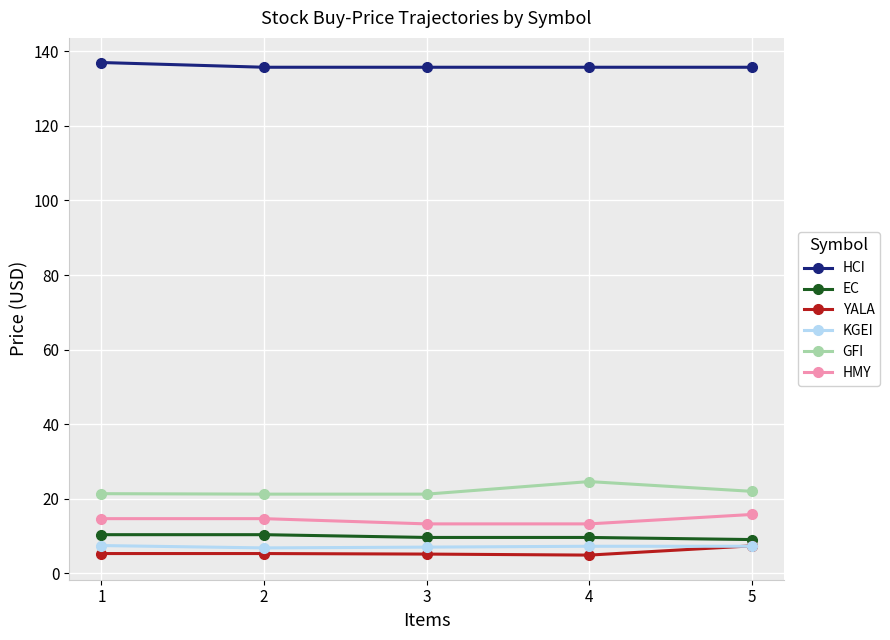

What is the minimum value for EC?

9.0